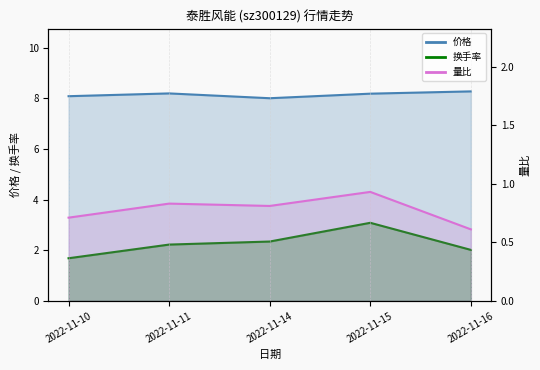

How many lines are shown in the chart?

3